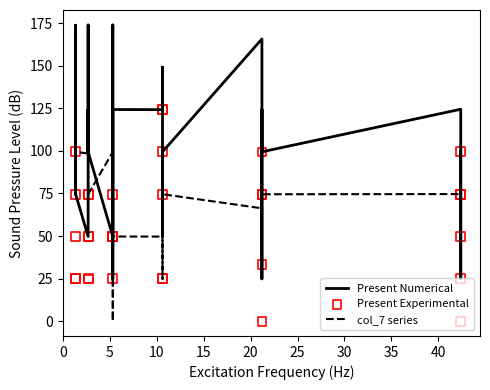

What are all the series names shown in the legend?

Present Numerical, col_7 series, Present Experimental